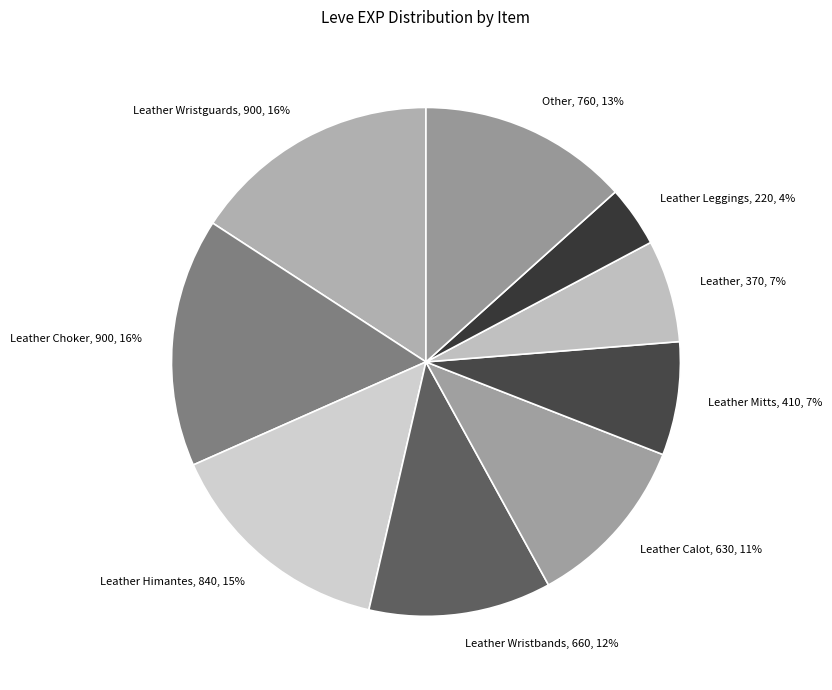

Count the number of slices in the pie.

9